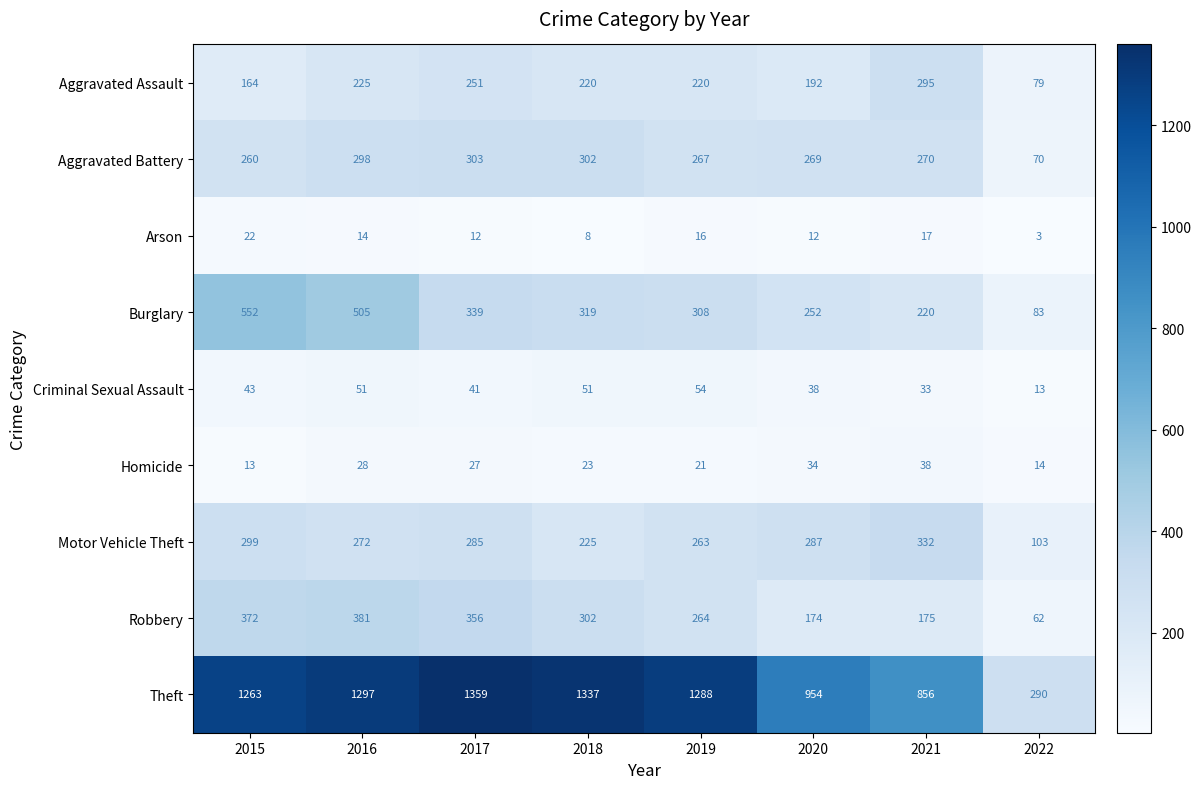

Where does the Motor Vehicle Theft series first go above 285?

2015